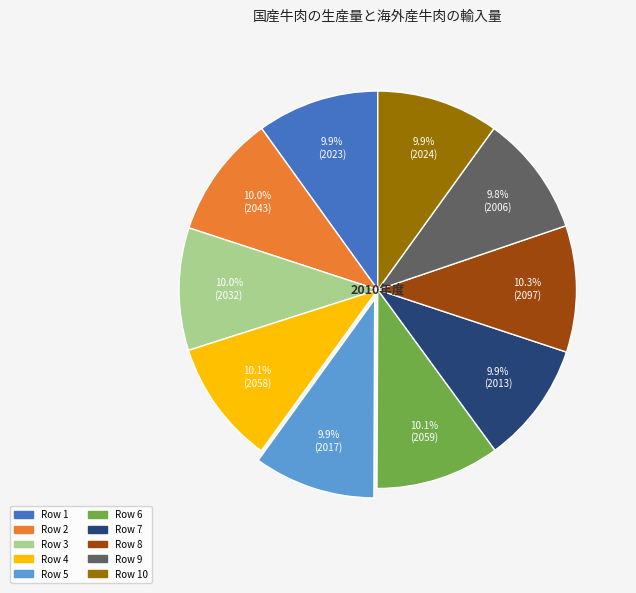

Is there a majority slice in this chart?

No